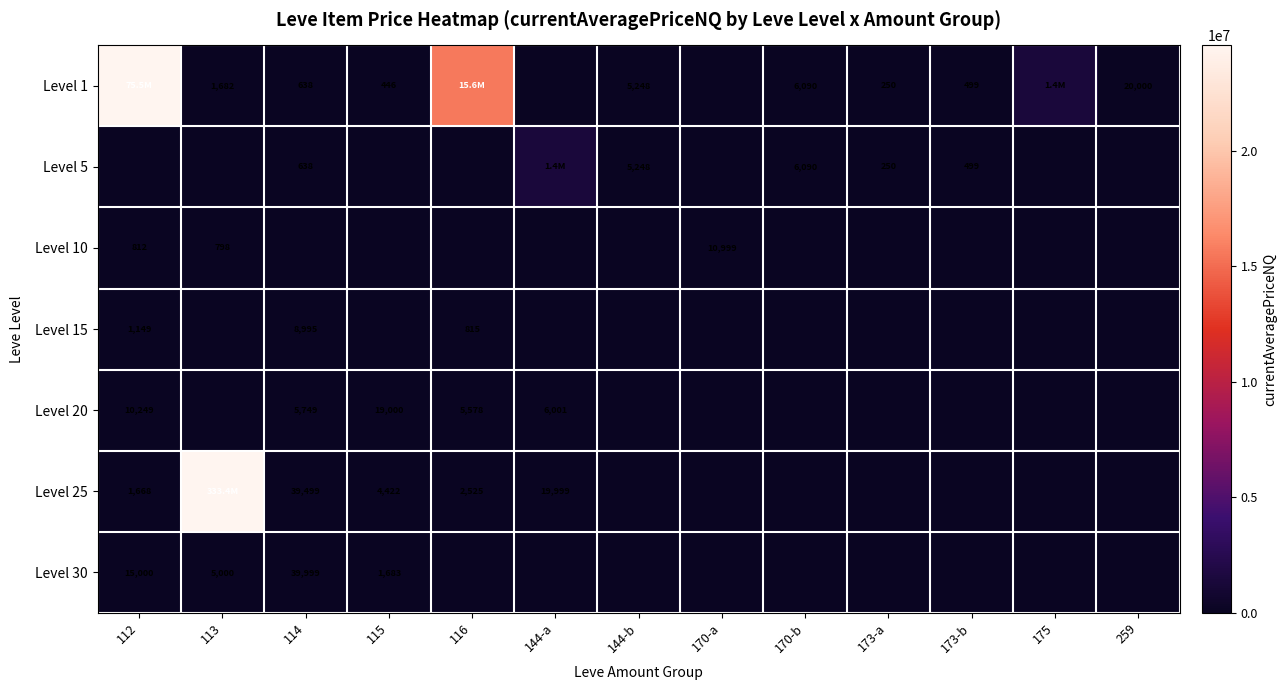

The Level 5 series shows 1888 at 144-b. True or false?

False